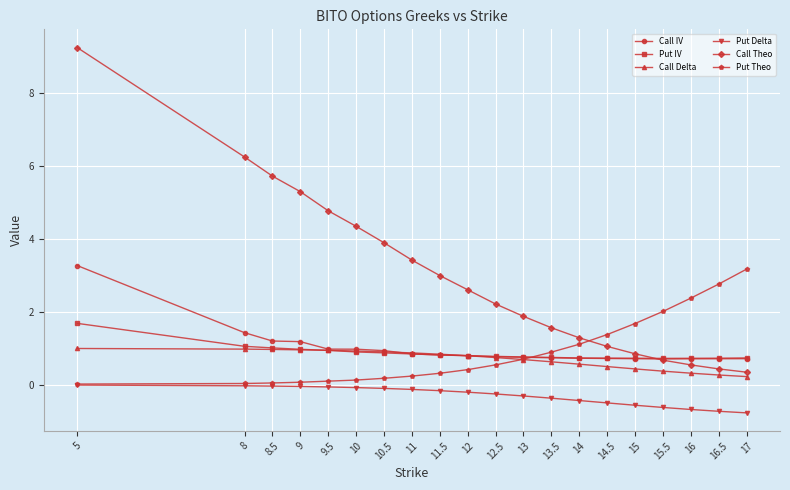

What is the value of the Call Delta point at the 3rd from the left?

1.0